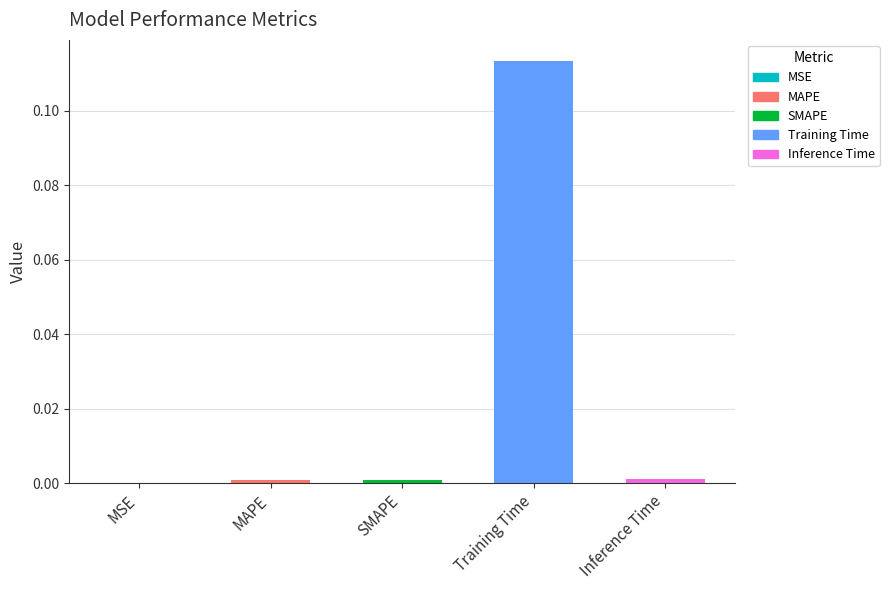

The chart shows a value of 0.0 at Inference Time. True or false?

True